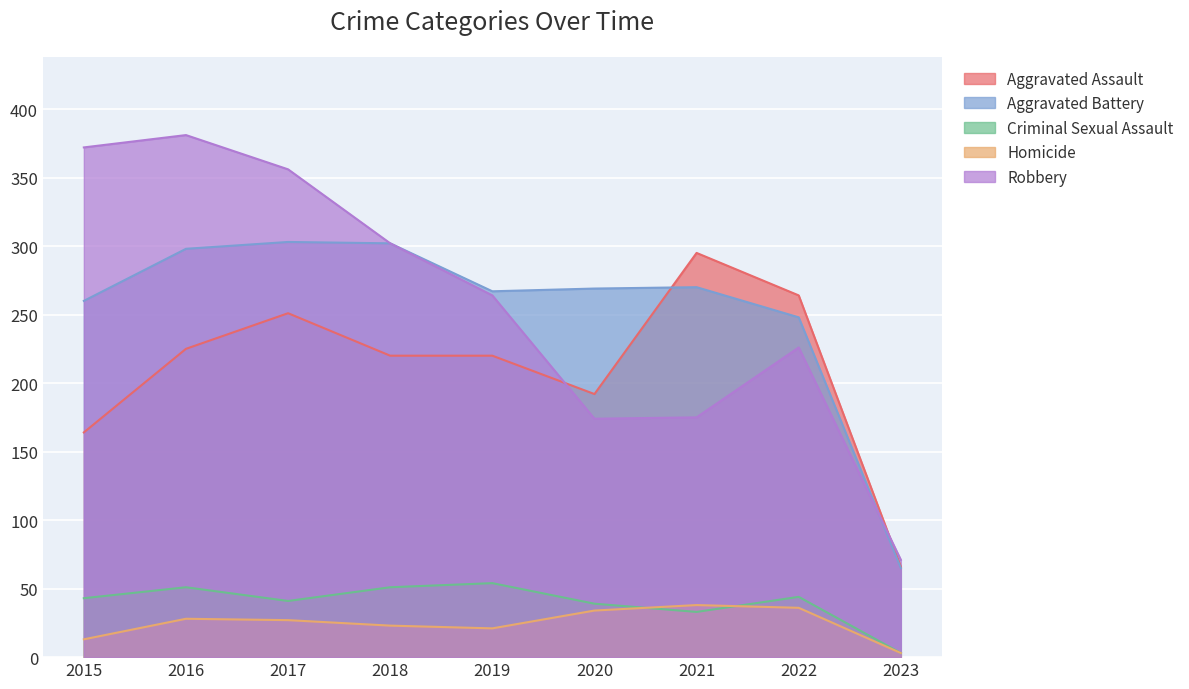

At how many categories does at least one series exceed 353?

3